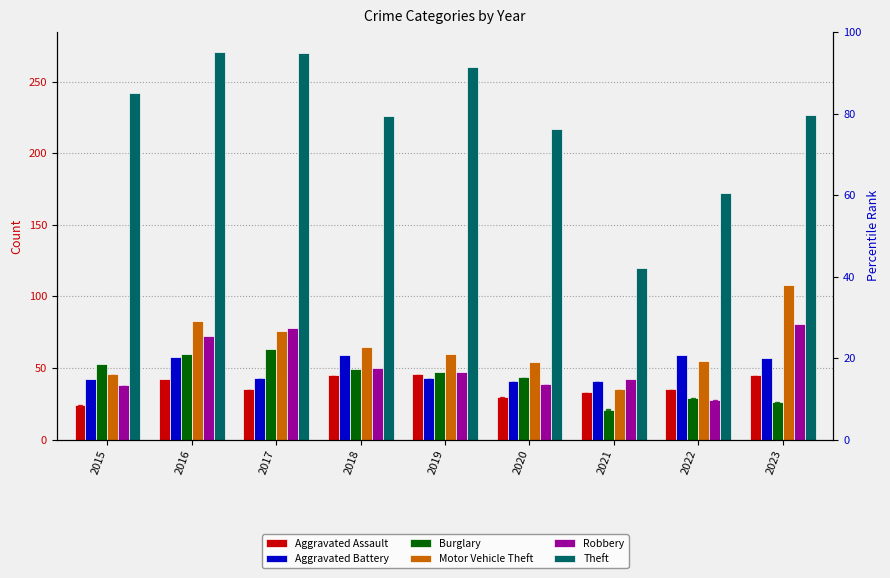

Reading left to right, what are all the values shown in this chart?

Aggravated Assault: 2015=24	2016=42	2017=35	2018=45	2019=46	2020=30	2021=33	2022=35	2023=45
Aggravated Battery: 2015=42	2016=58	2017=43	2018=59	2019=43	2020=41	2021=41	2022=59	2023=57
Burglary: 2015=53	2016=60	2017=63	2018=49	2019=47	2020=44	2021=21	2022=29	2023=26
Motor Vehicle Theft: 2015=46	2016=83	2017=76	2018=65	2019=60	2020=54	2021=35	2022=55	2023=108
Robbery: 2015=38	2016=72	2017=78	2018=50	2019=47	2020=39	2021=42	2022=28	2023=81
Theft: 2015=242	2016=271	2017=270	2018=226	2019=260	2020=217	2021=120	2022=172	2023=227